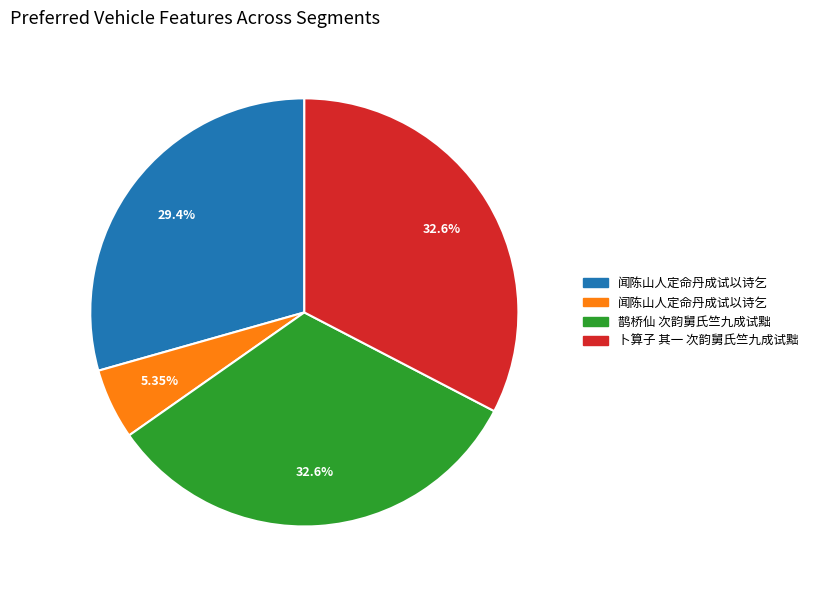

Does any single category account for the majority?

No